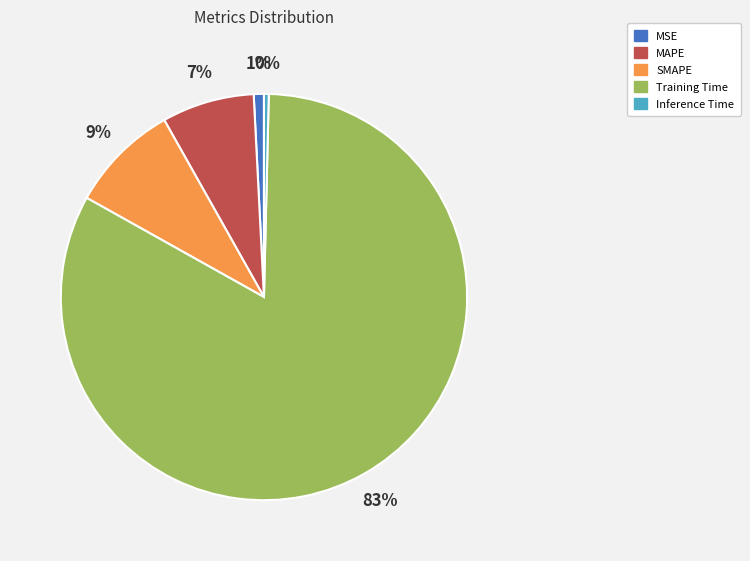

Does any single category account for the majority?

Yes